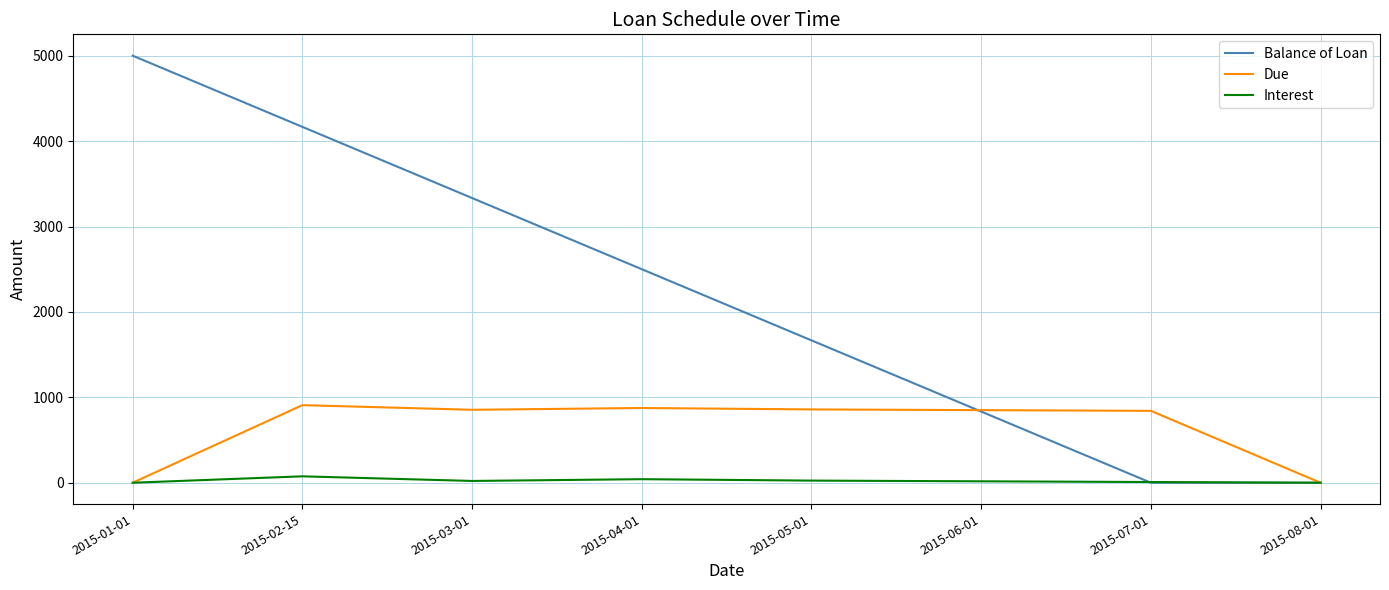

What is the sum of the Interest values at 2015-01-01 and 2015-07-01?

8.3